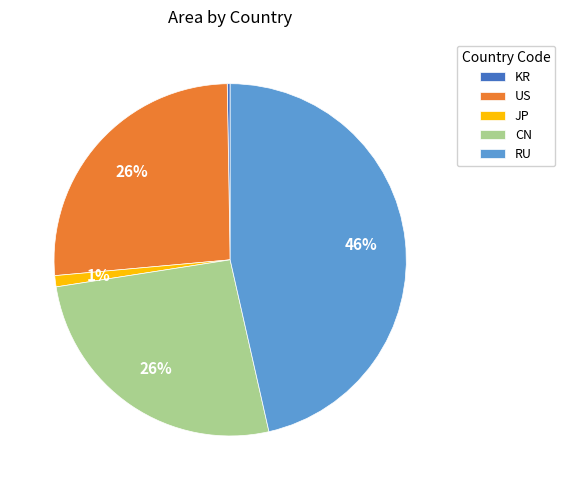

To the nearest percent, what is the average slice percentage?

20%